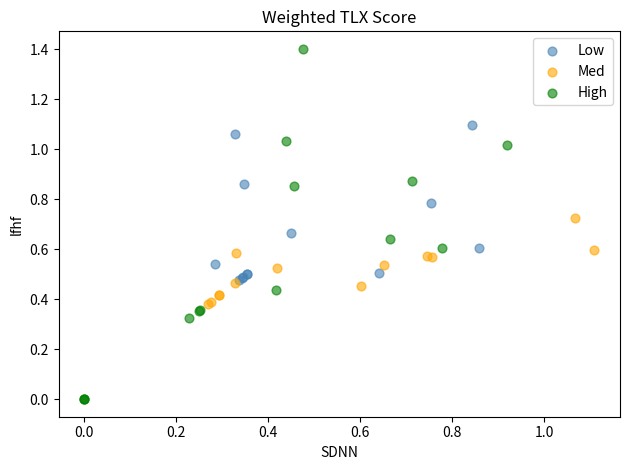

Which series contains the highest Y value?

High